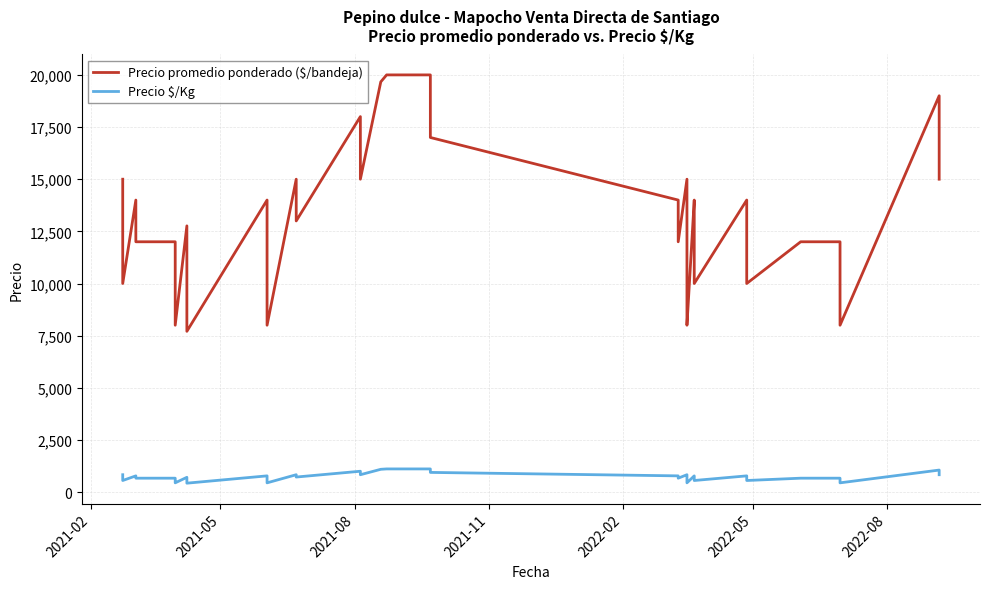

Is this an area chart (filled region under the line)?

No